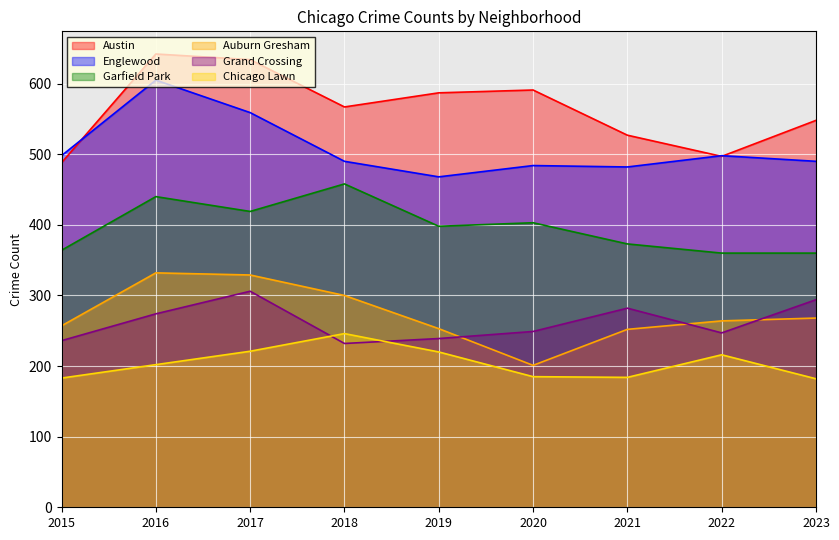

Where is Englewood nearest to the value 536?

2017